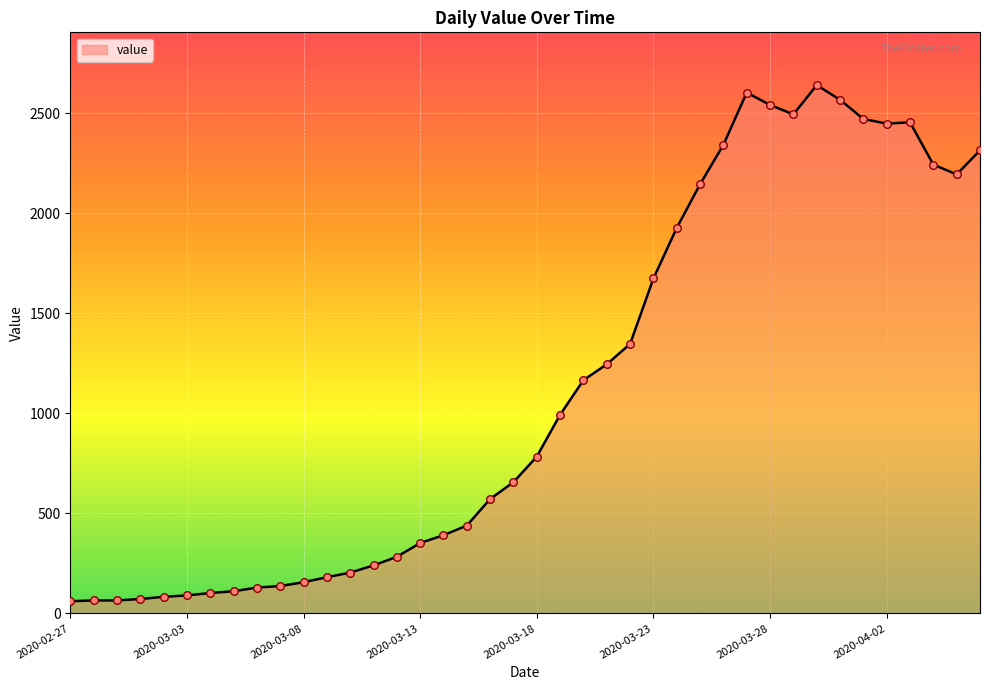

What is the maximum value shown in the chart?

2640